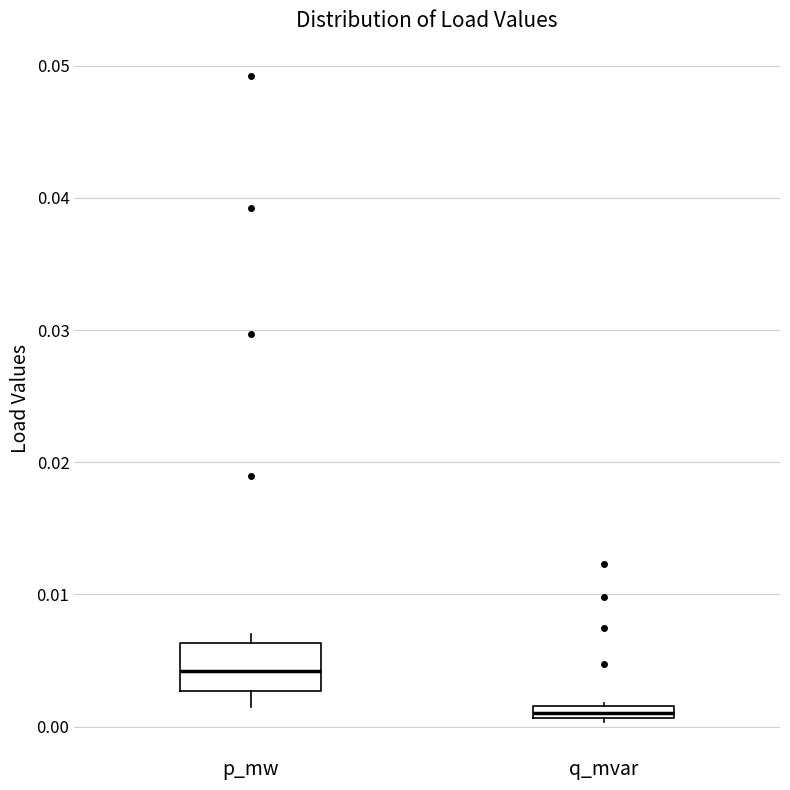

Which box is the tallest, from its lower edge to its upper edge?

p_mw